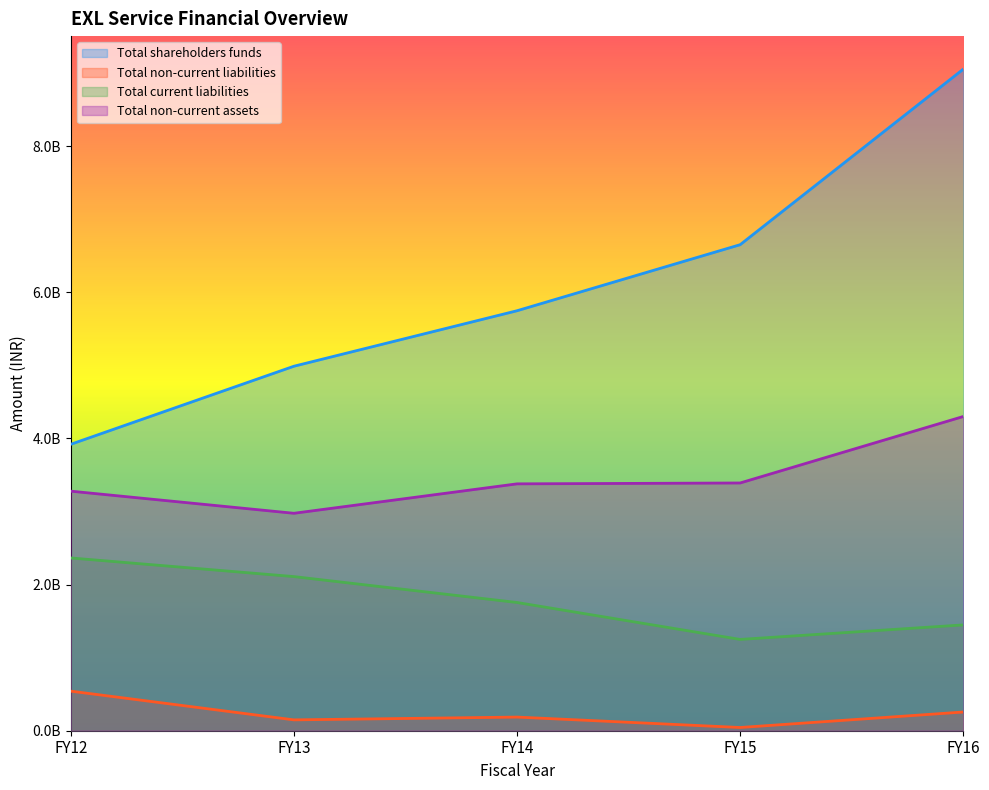

Where is the first local minimum for Total current liabilities?

FY15